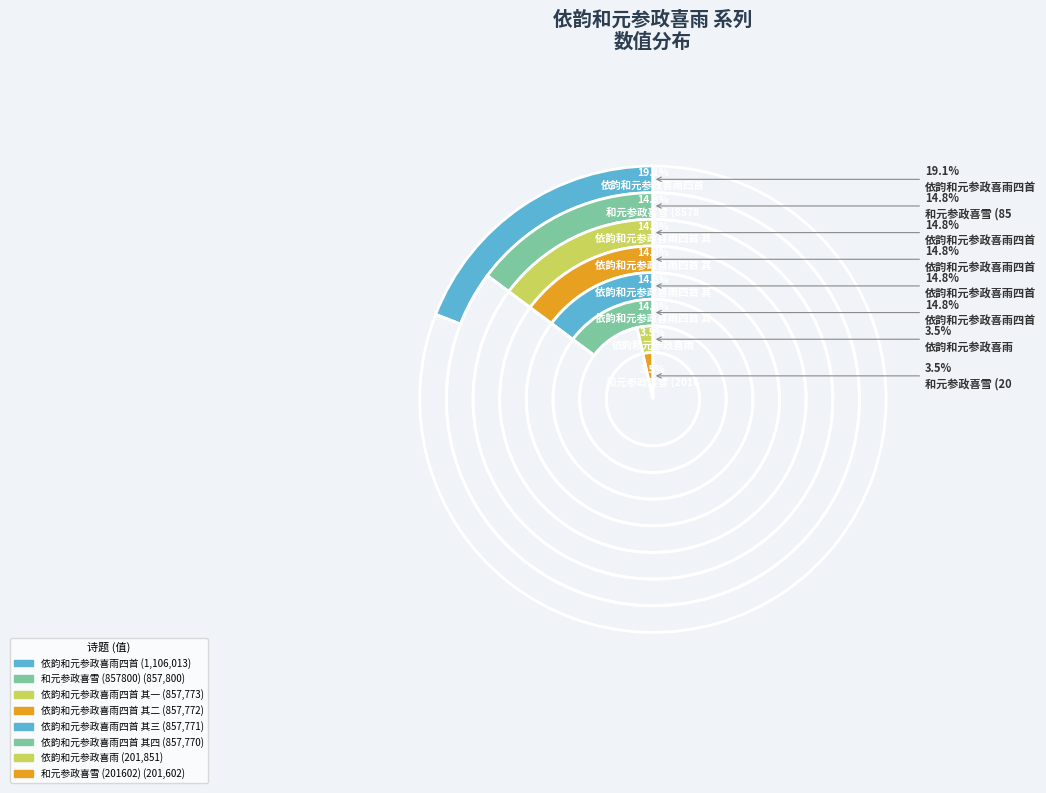

What is the ratio of the value at 和元参政喜雪 (857800) to the value at 依韵和元参政喜雨四首 其四?

1.0